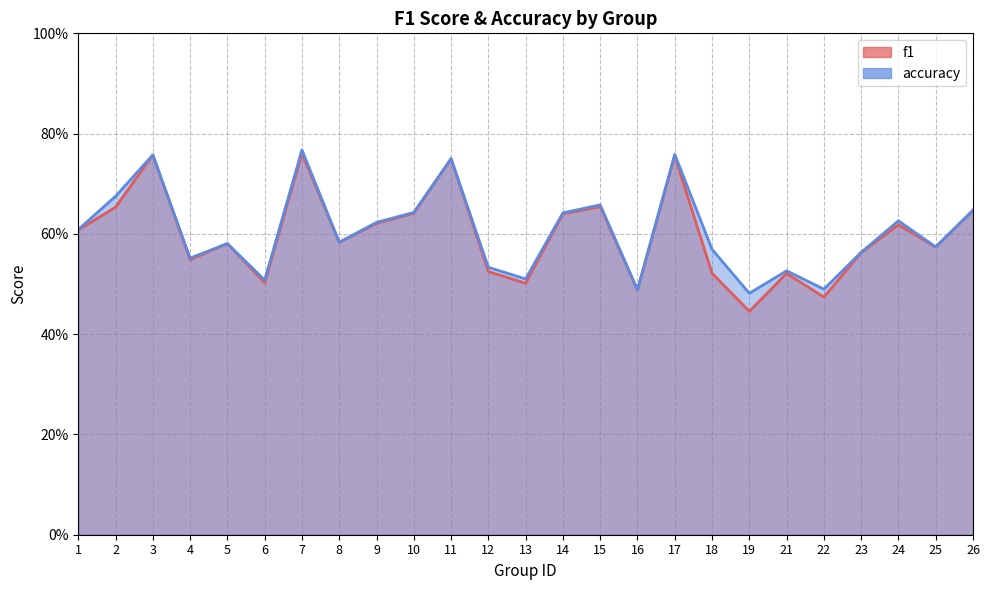

Reading left to right, what are all the values shown in this chart?

f1: 1=0.6	2=0.7	3=0.8	4=0.5	5=0.6	6=0.5	7=0.8	8=0.6	9=0.6	10=0.6	11=0.8	12=0.5	13=0.5	14=0.6	15=0.7	16=0.5	17=0.8	18=0.5	19=0.4	21=0.5	22=0.5	23=0.6	24=0.6	25=0.6	26=0.6
accuracy: 1=0.6	2=0.7	3=0.8	4=0.6	5=0.6	6=0.5	7=0.8	8=0.6	9=0.6	10=0.6	11=0.8	12=0.5	13=0.5	14=0.6	15=0.7	16=0.5	17=0.8	18=0.6	19=0.5	21=0.5	22=0.5	23=0.6	24=0.6	25=0.6	26=0.6